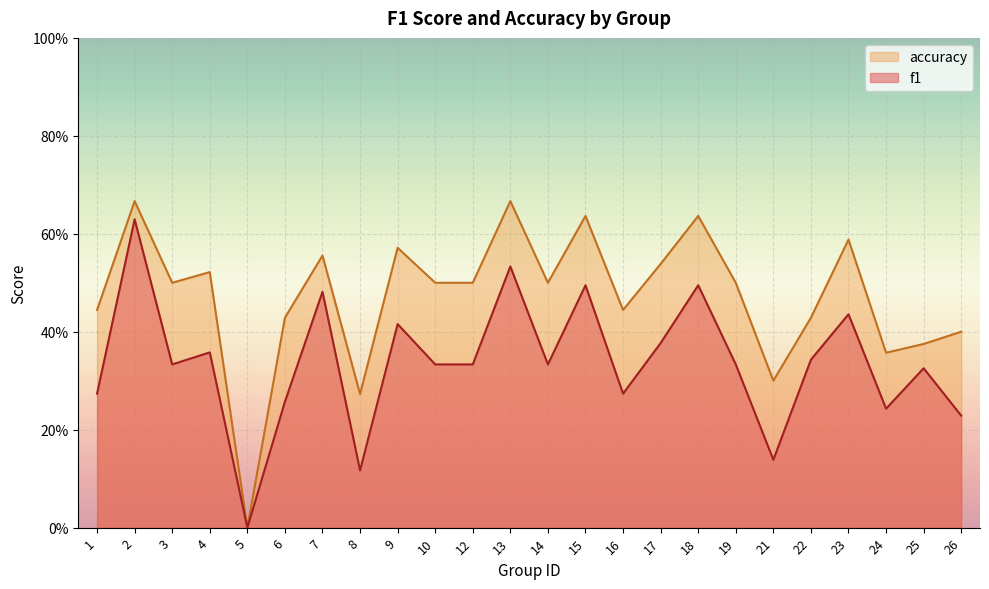

List the series in order of their overall mean, highest first.

accuracy, f1